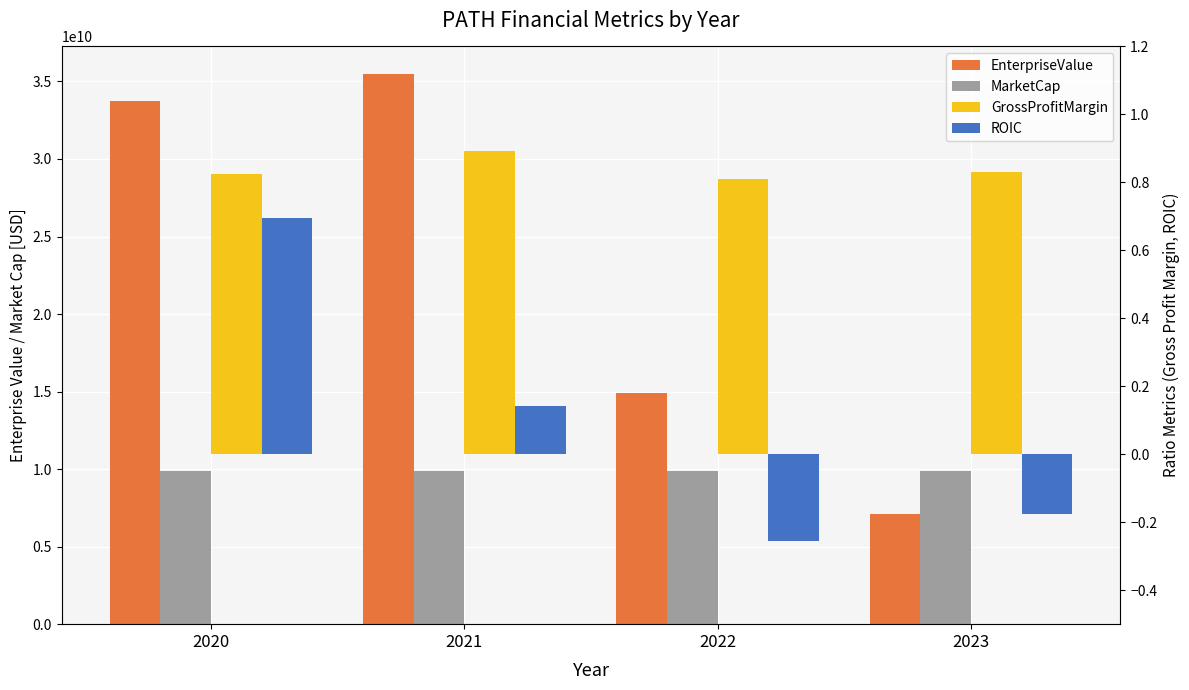

Where does the EnterpriseValue series first go above 33753094543?

2021